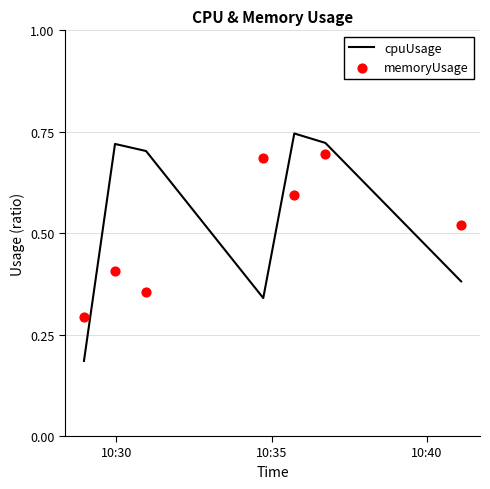

Is the value of memoryUsage at 5 greater than the value of cpuUsage at 4?

No